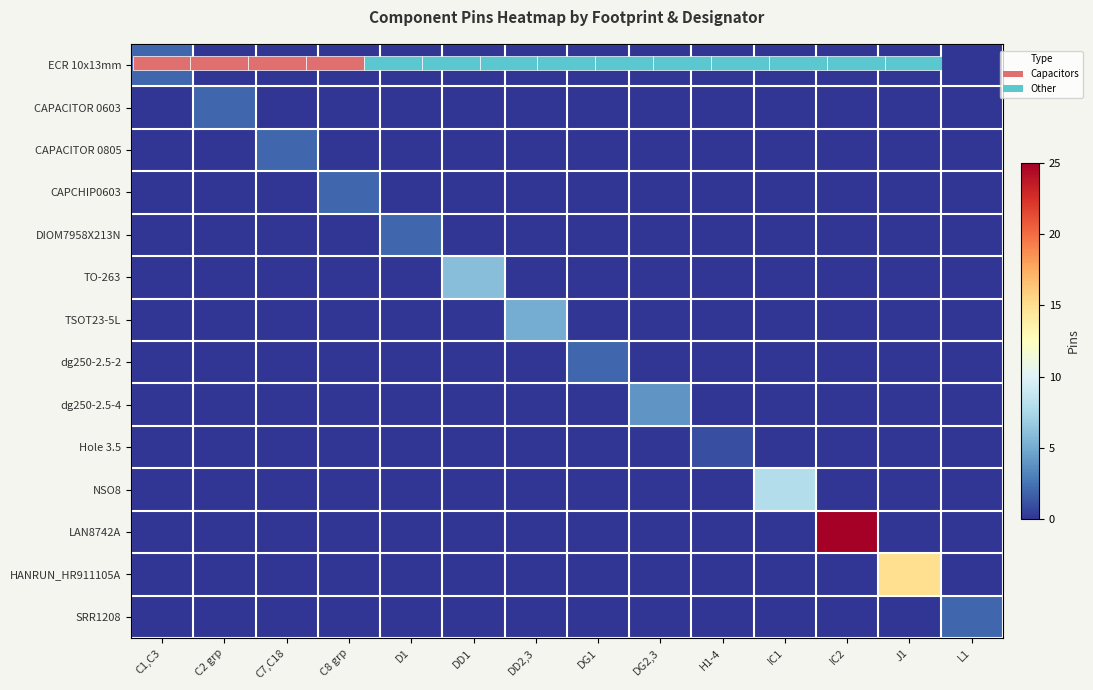

The TSOT23-5L series shows -2 at D1. True or false?

False